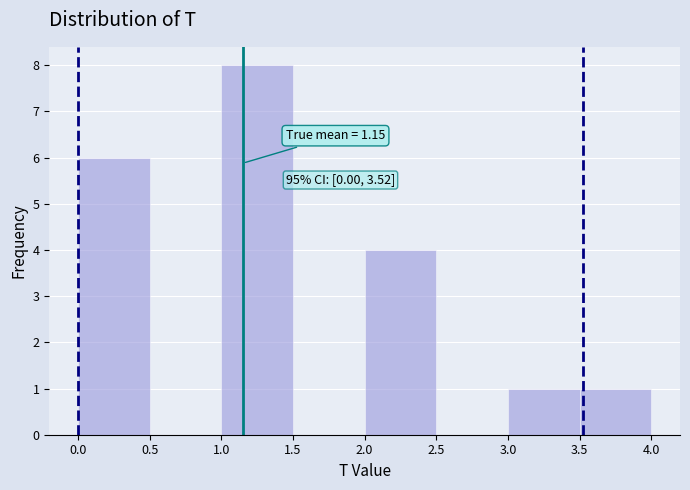

Over which range of the x-axis is the bar tallest?

1.0 to 1.5